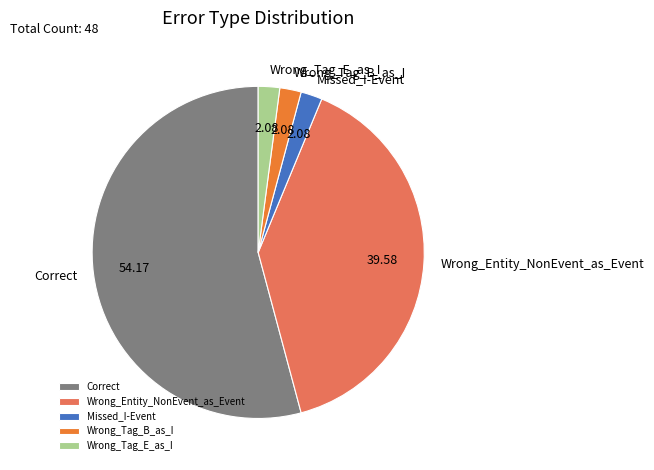

How many segments does this pie chart have?

5